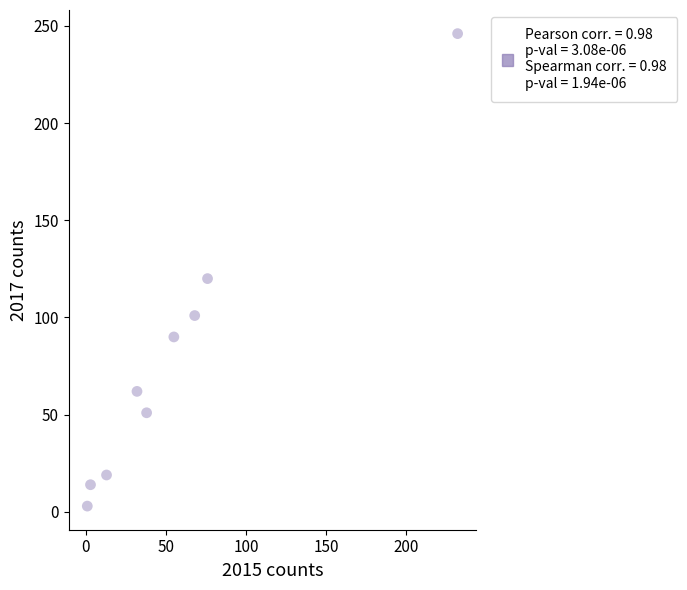

What is the range of X values (max minus min)?

231